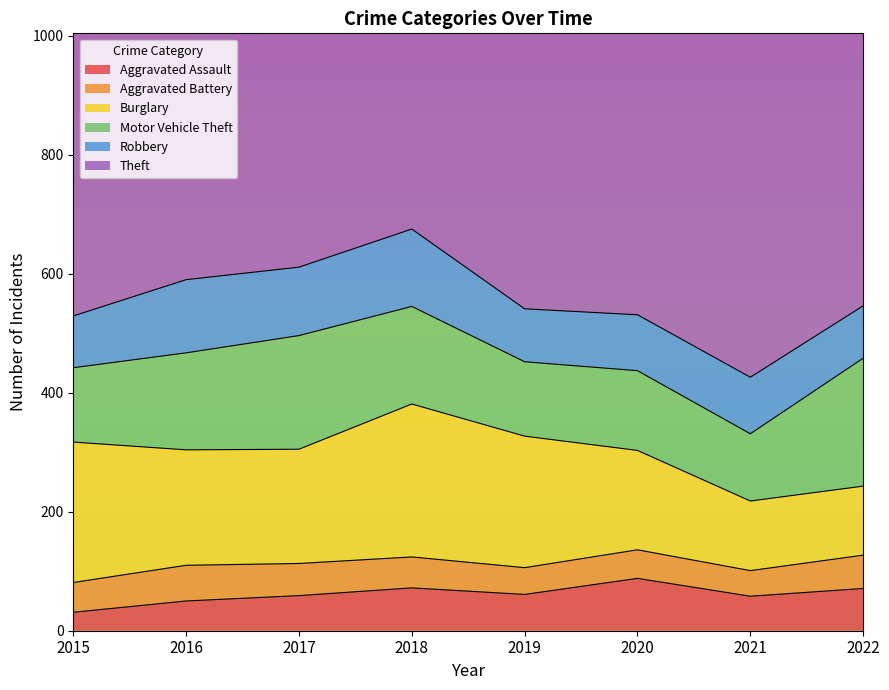

The Aggravated Assault series shows 44 at 2018. True or false?

False